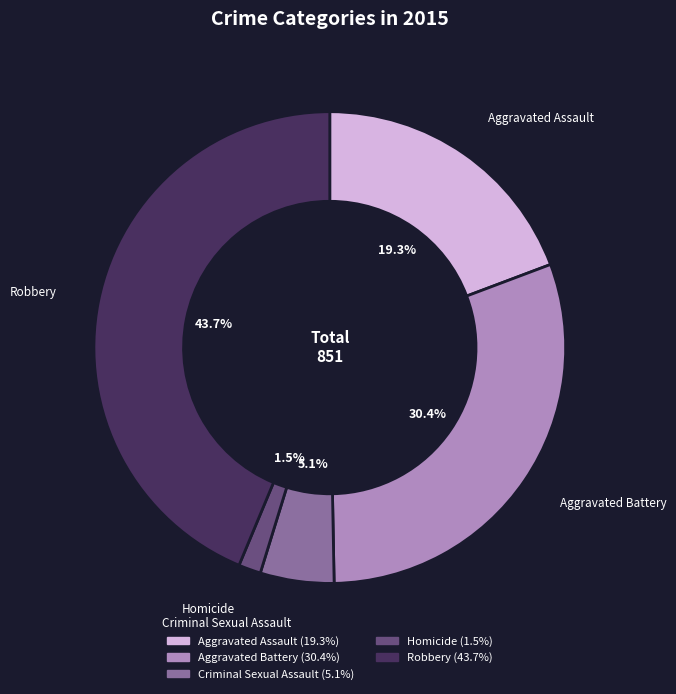

What percentage is the Criminal Sexual Assault slice, to the nearest percent?

5%